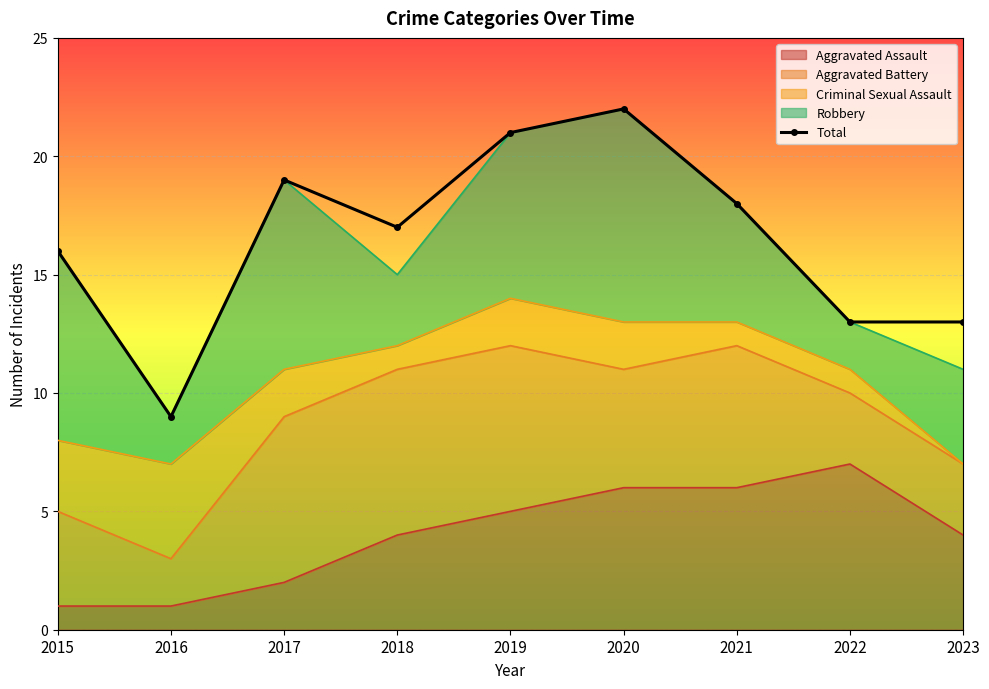

Reading left to right, transcribe all the data shown in this chart.

16	9	19	17	21	22	18	13	13